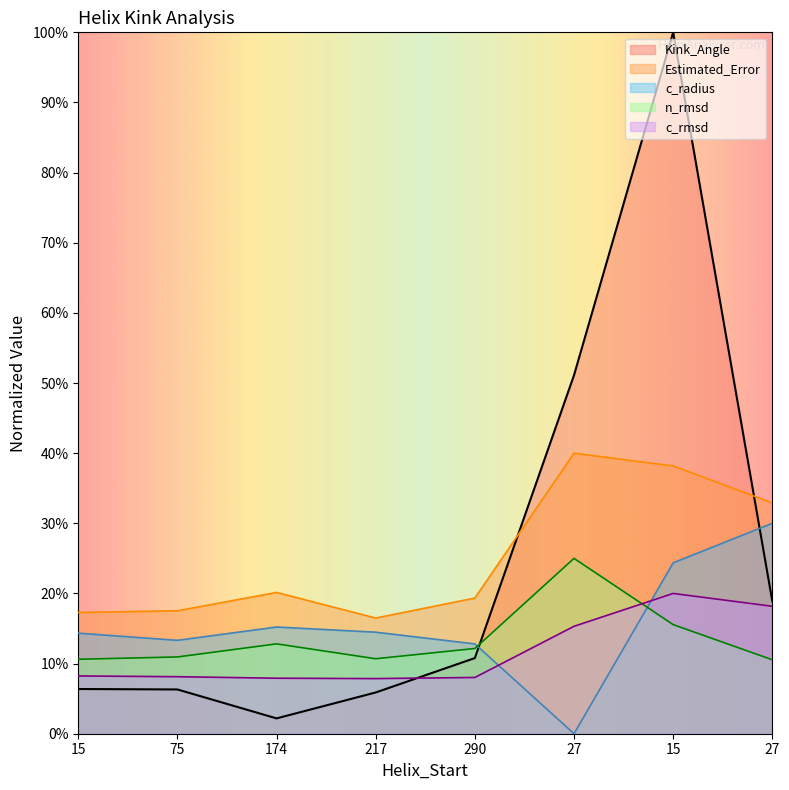

At which category does Kink_Angle reach its first local valley?

174